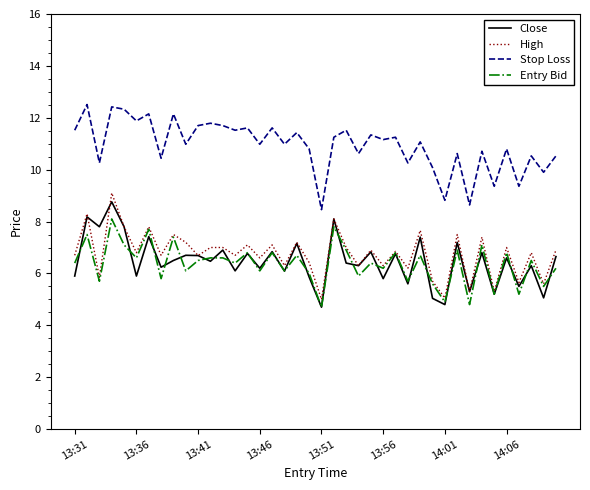

True or false: Stop Loss and High cross at least once.

False